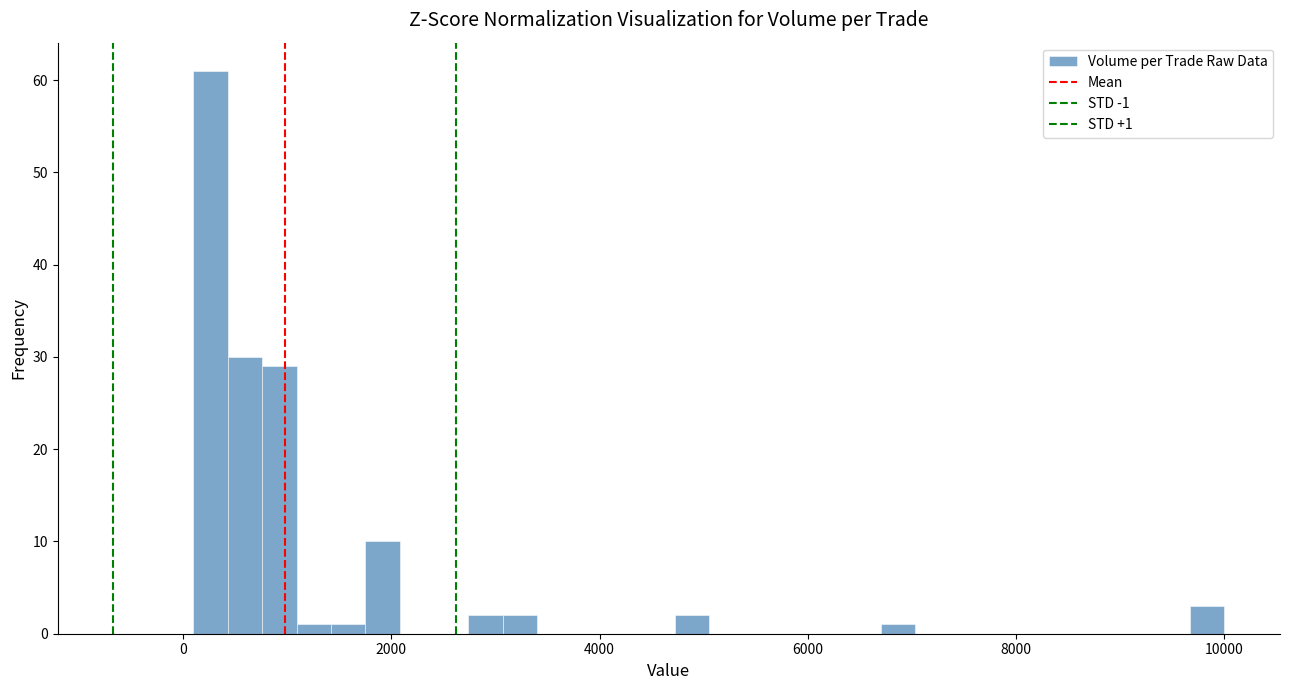

Around what value on the x-axis is the tallest bar? Give the approximate position of its centre, as read against the axis.

200